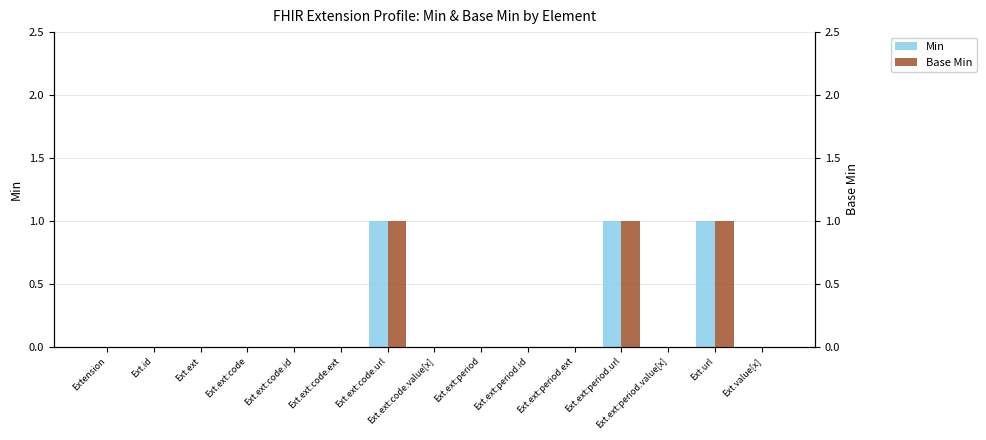

Reading left to right, what are all the values shown in this chart?

Min: 0	0	0	0	0	0	1	0	0	0	0	1	0	1	0
Base Min: 0	0	0	0	0	0	1	0	0	0	0	1	0	1	0